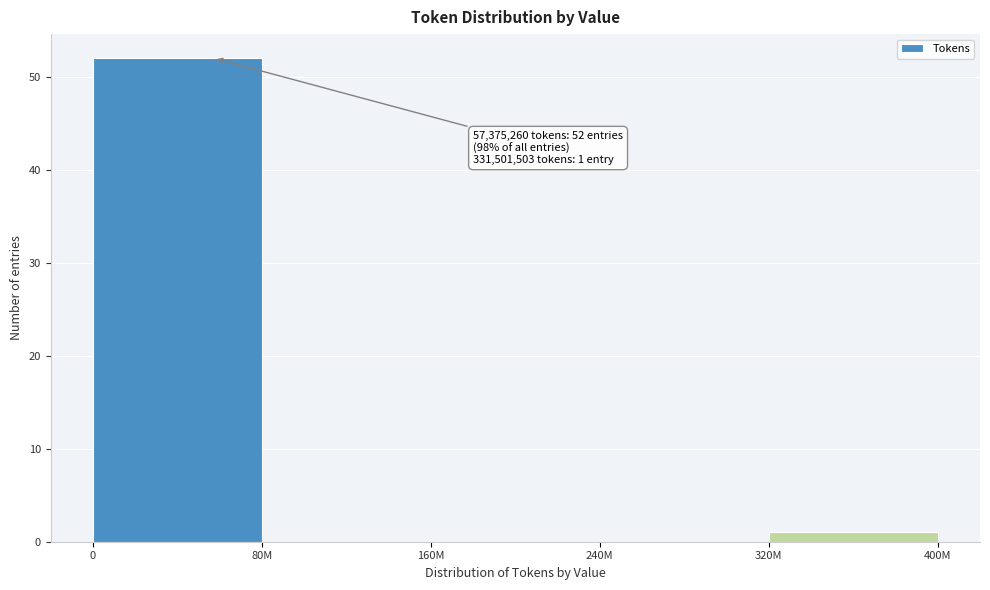

Reading left to right, list all the values displayed in this chart.

0=52	80M=0	160M=0	240M=0	320M=1